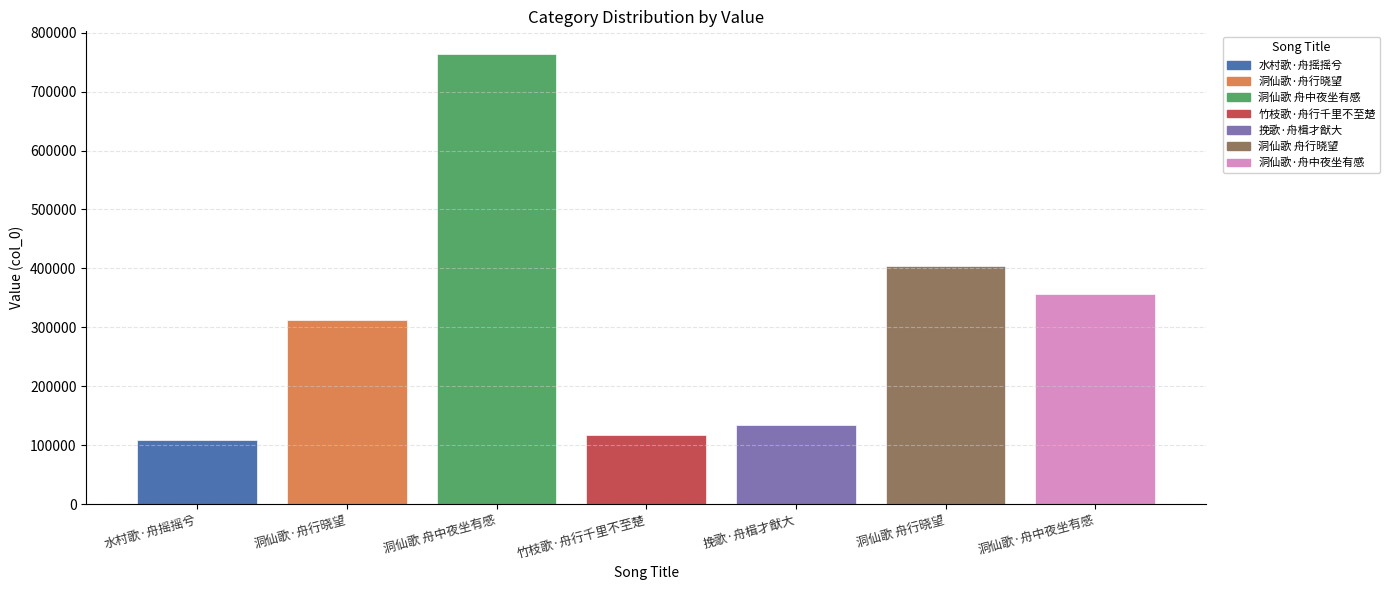

Reading left to right, list all the values displayed in this chart.

109016	312862	764084	117590	134766	403510	356418